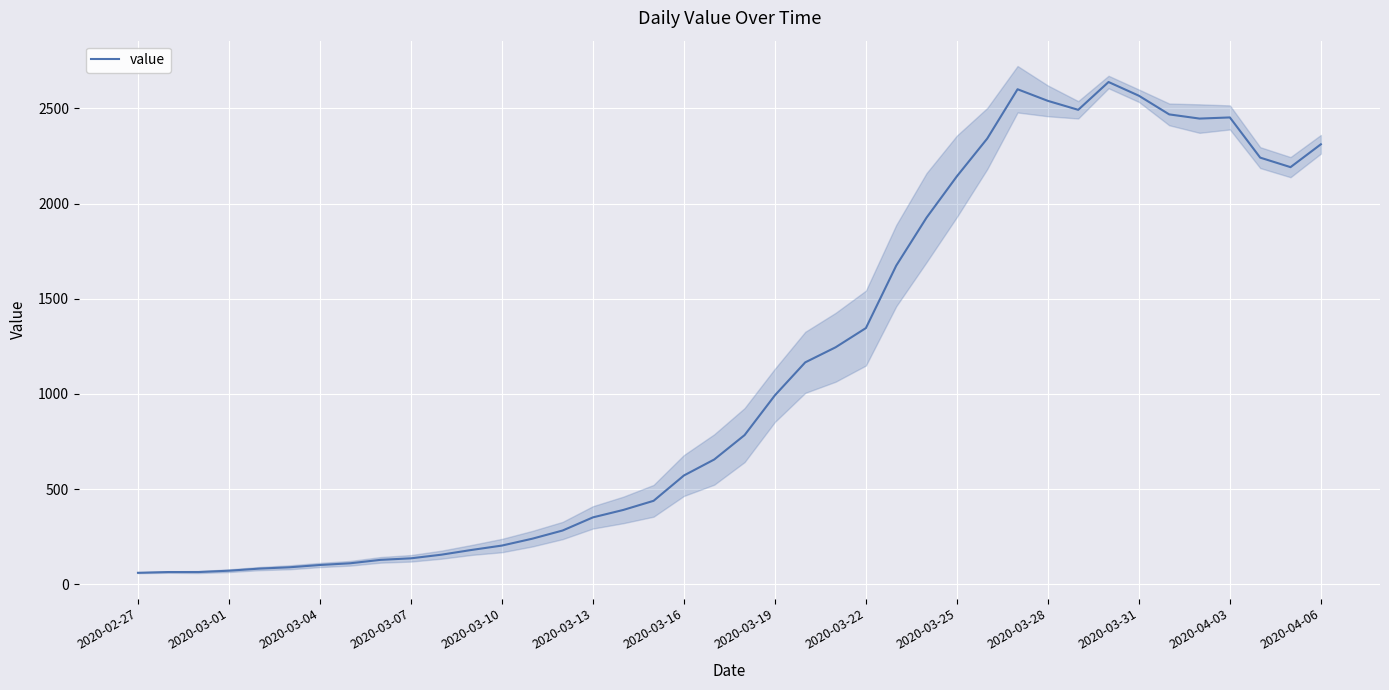

What is the lowest value of the value series?

61